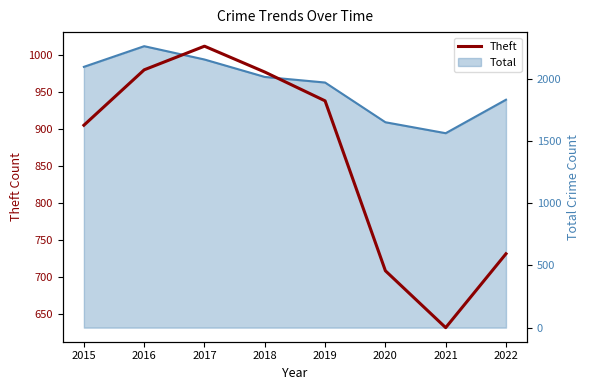

What is the difference between the maximum and second lowest values in the Theft series?

304